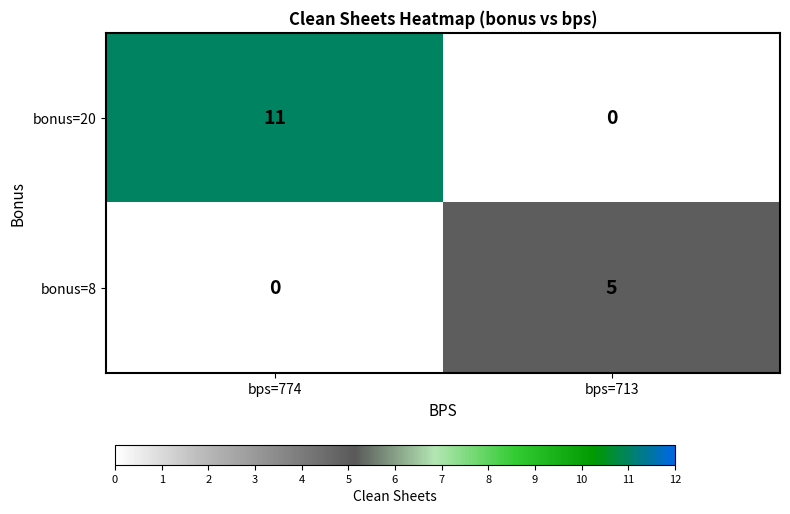

The bonus=8 series shows 0 at bps=774. True or false?

True